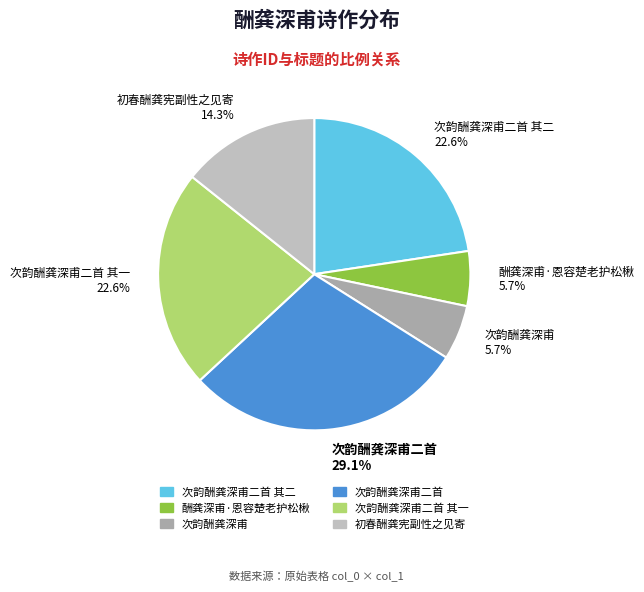

Count the number of slices in the pie.

6